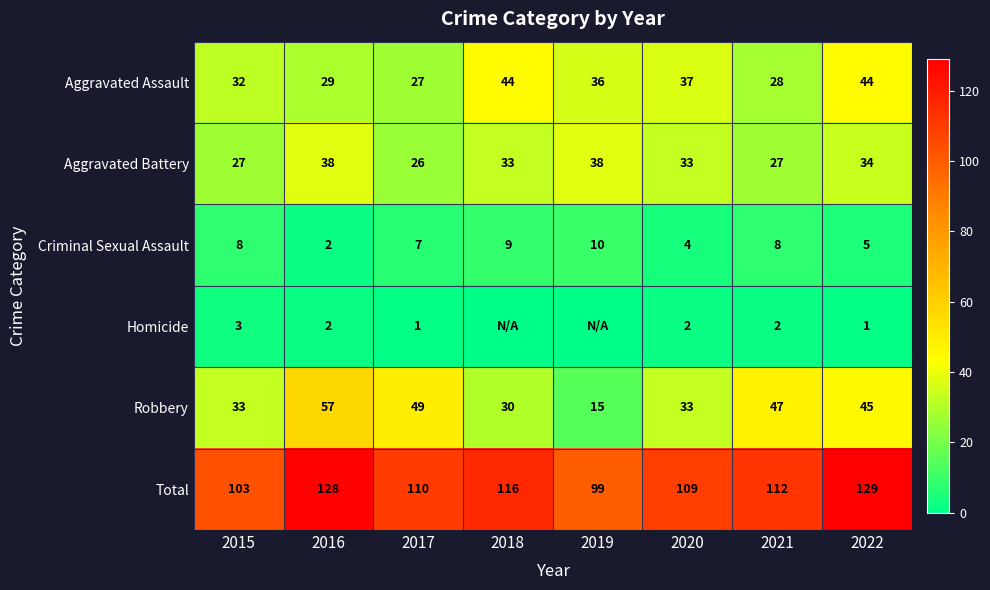

At which label does Aggravated Battery first exceed 33?

2016